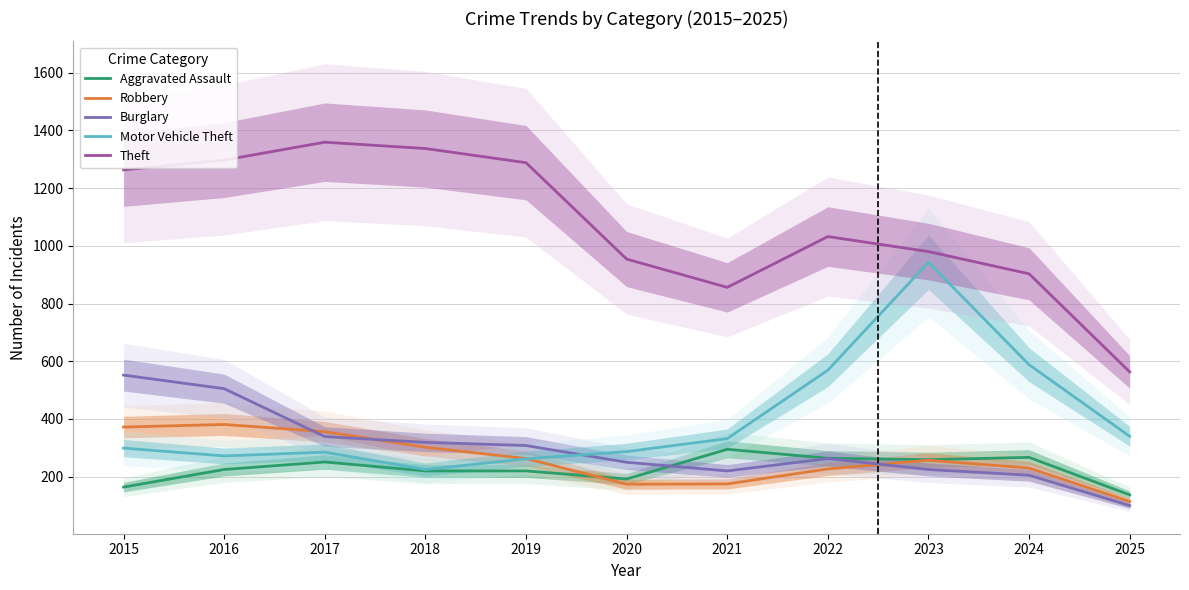

Where is Aggravated Assault nearest to the value 216?

2018